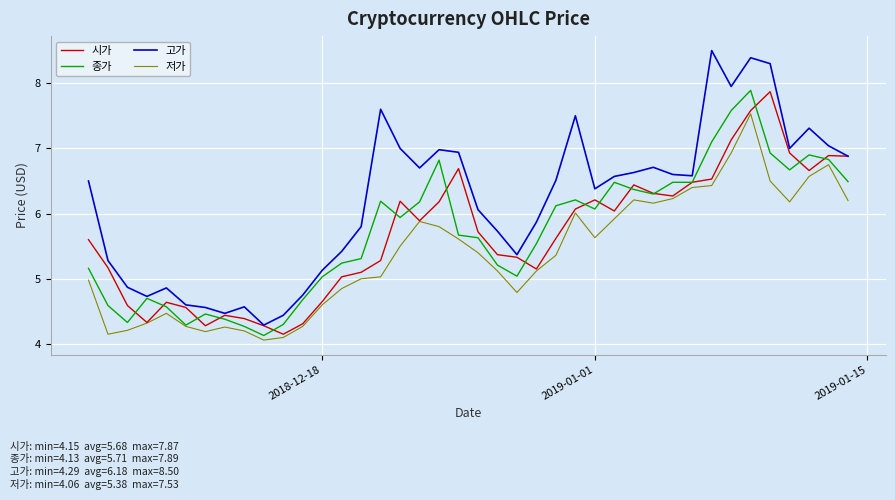

Which series has the largest total across all categories?

고가